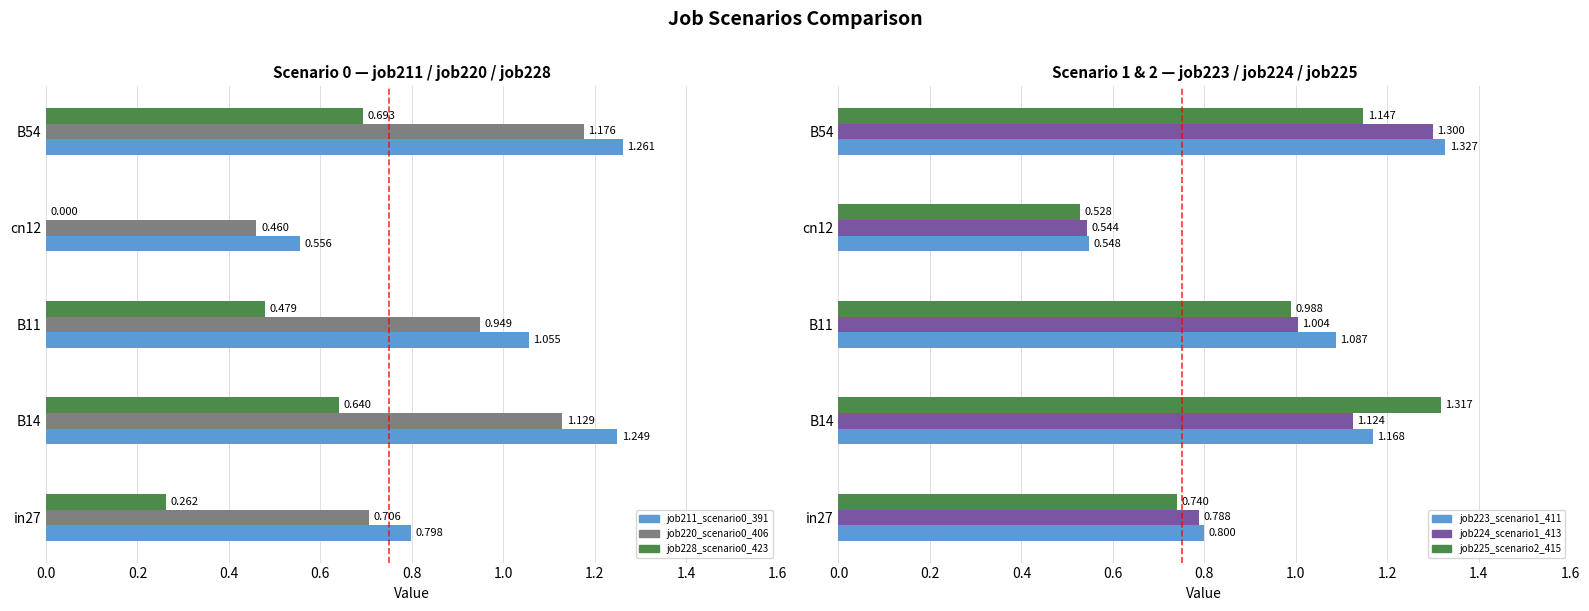

What is the sum of all job225_scenario2_415 values?

4.7